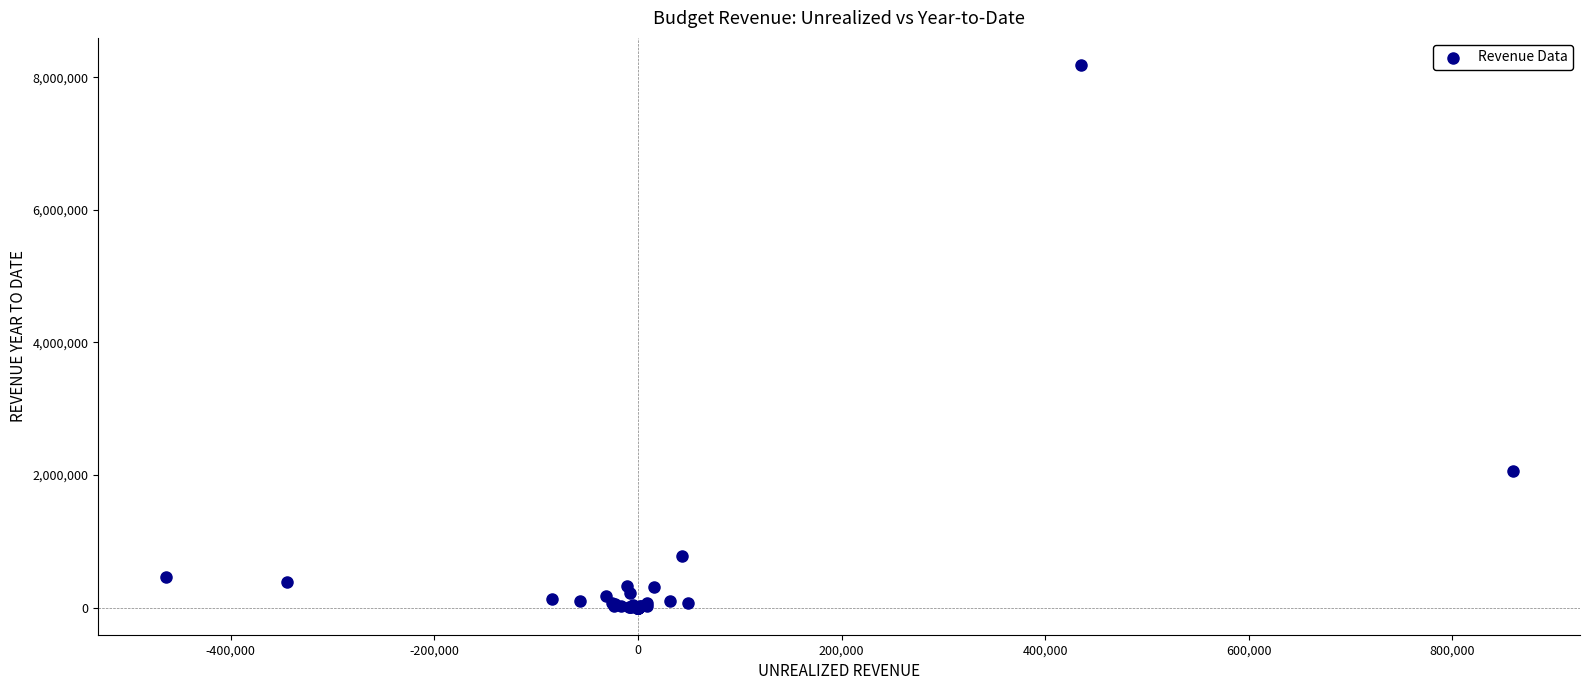

What Y value in the scatter plot is closest to 4091403?

2052617.9